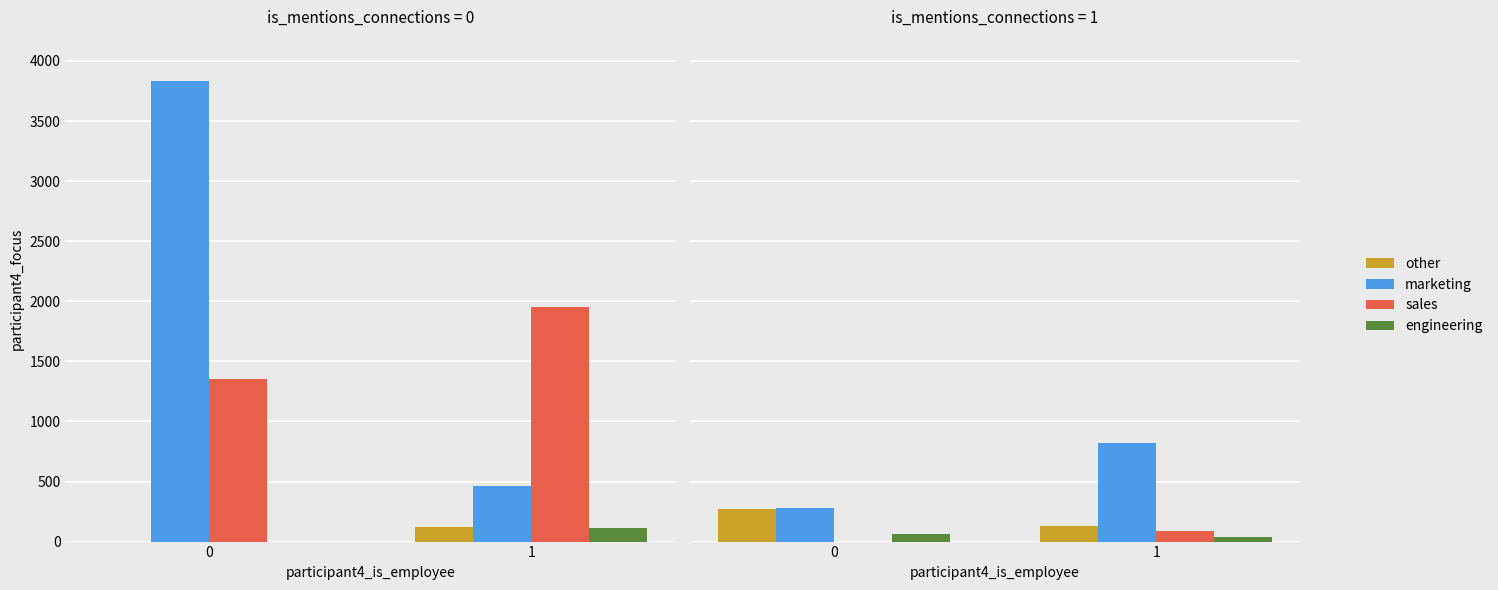

The value of marketing at 0 is 280. True or false?

True